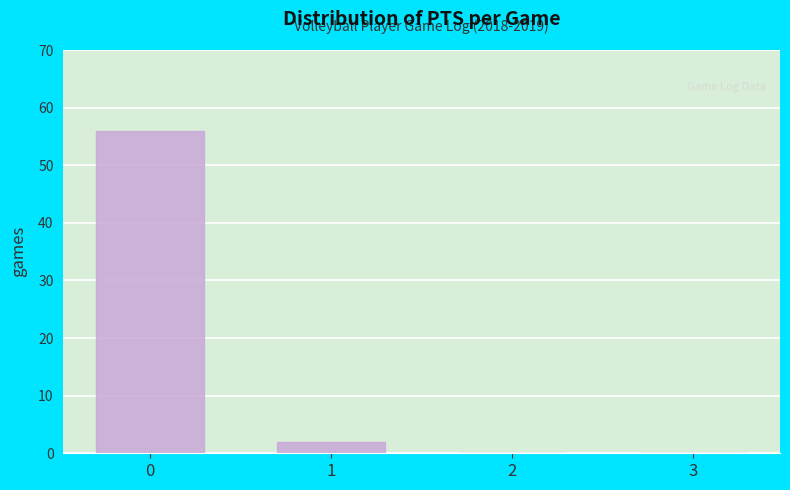

Reading right to left, transcribe all the data shown in this chart.

3=0	2=0	1=2	0=56